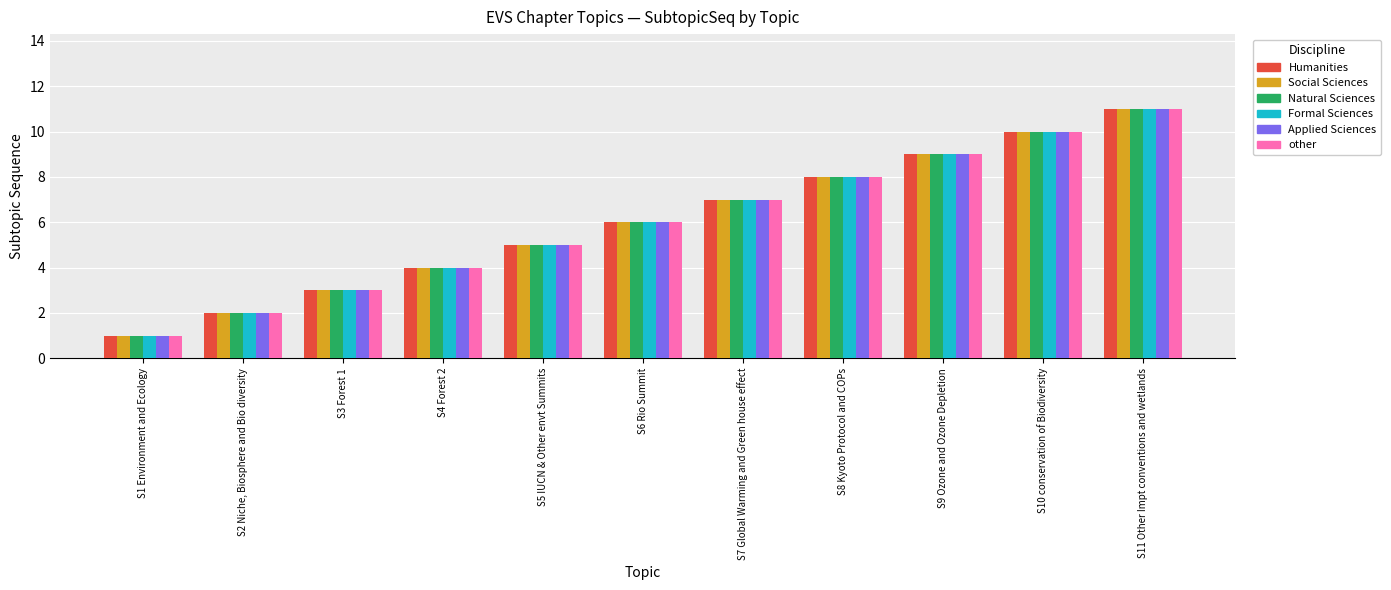

How many data points in Natural Sciences are less than 6?

5